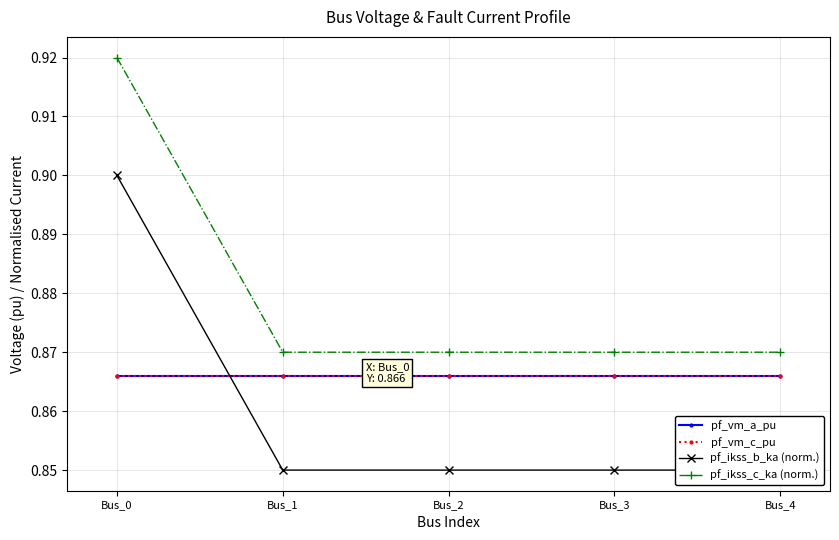

Count the number of categories in the chart.

5